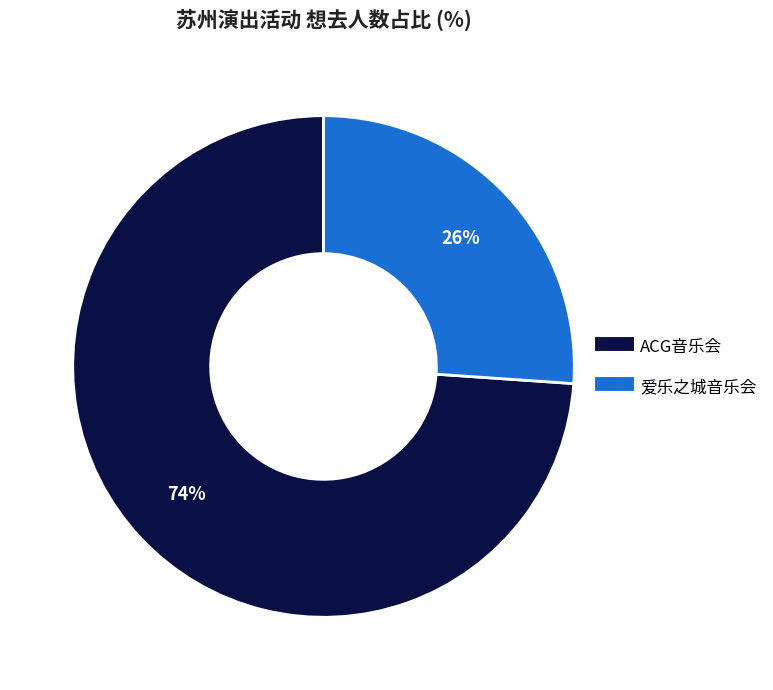

To the nearest percent, what is the average slice percentage?

50%